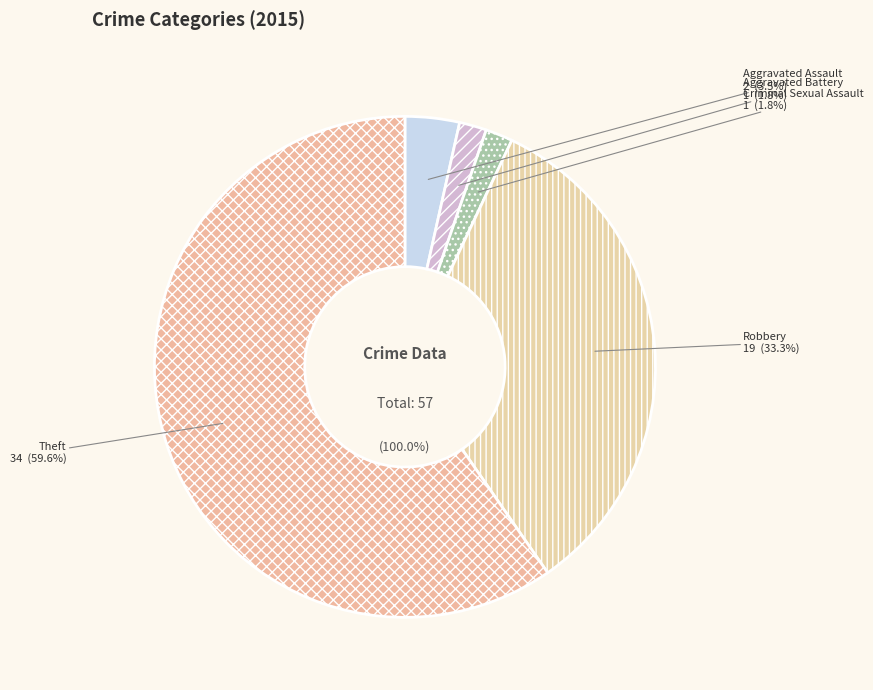

Which category has the smallest portion of the pie?

Aggravated Battery